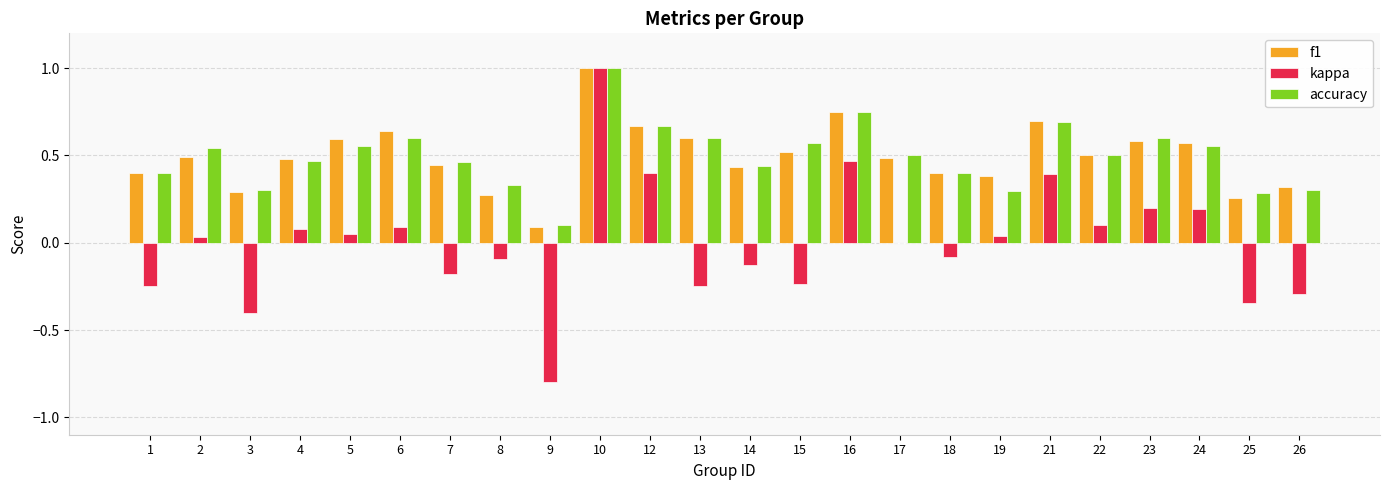

What is the highest value of the accuracy series?

1.0